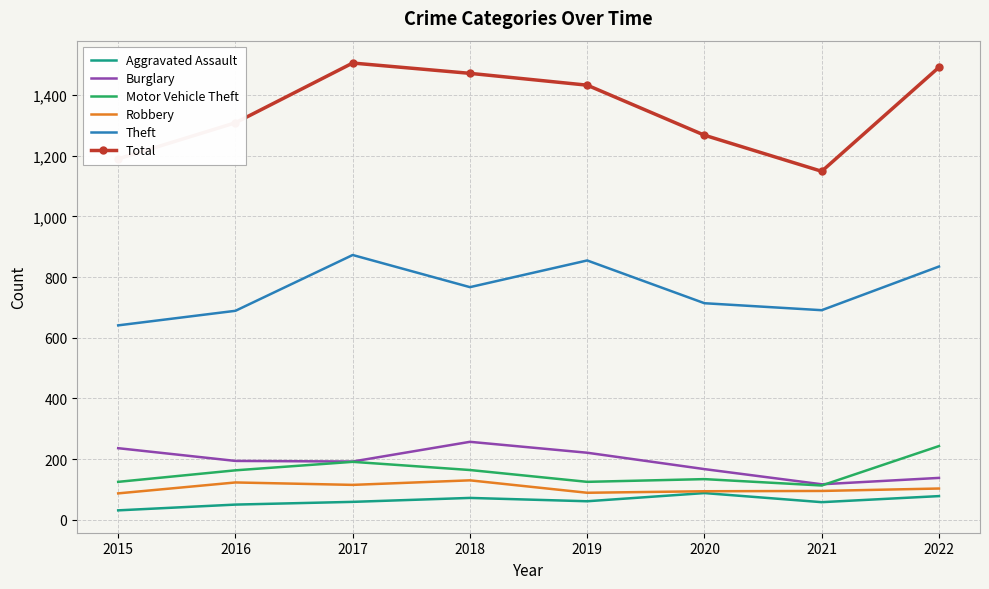

True or false: Aggravated Assault and Total cross at least once.

False